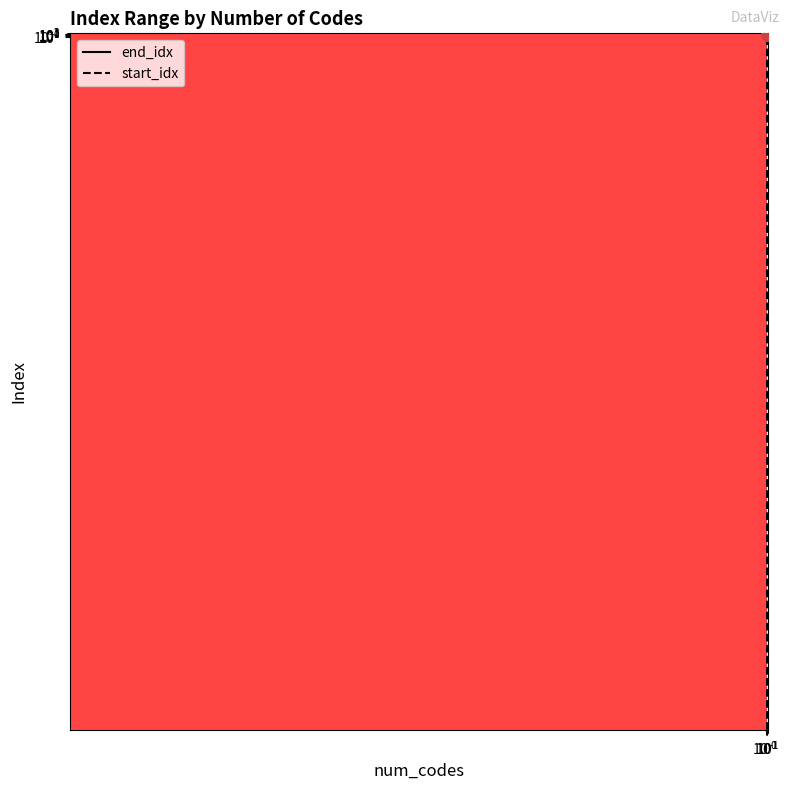

Which series has the largest total across all categories?

end_idx